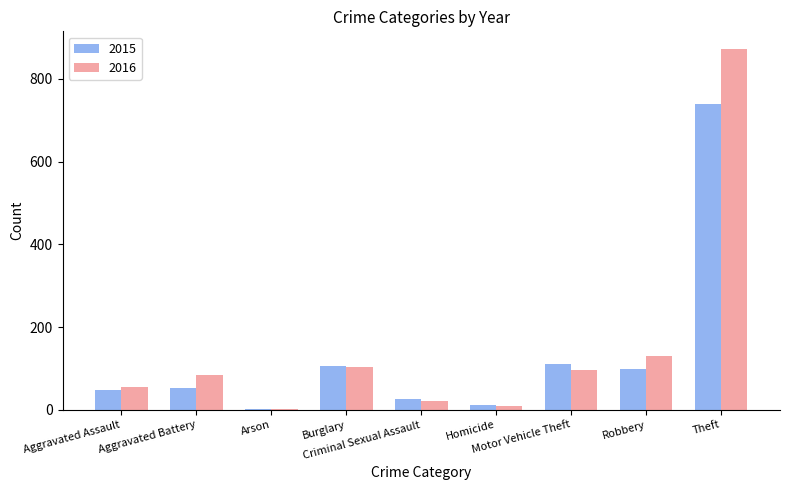

What are all the series names shown in the legend?

2015, 2016